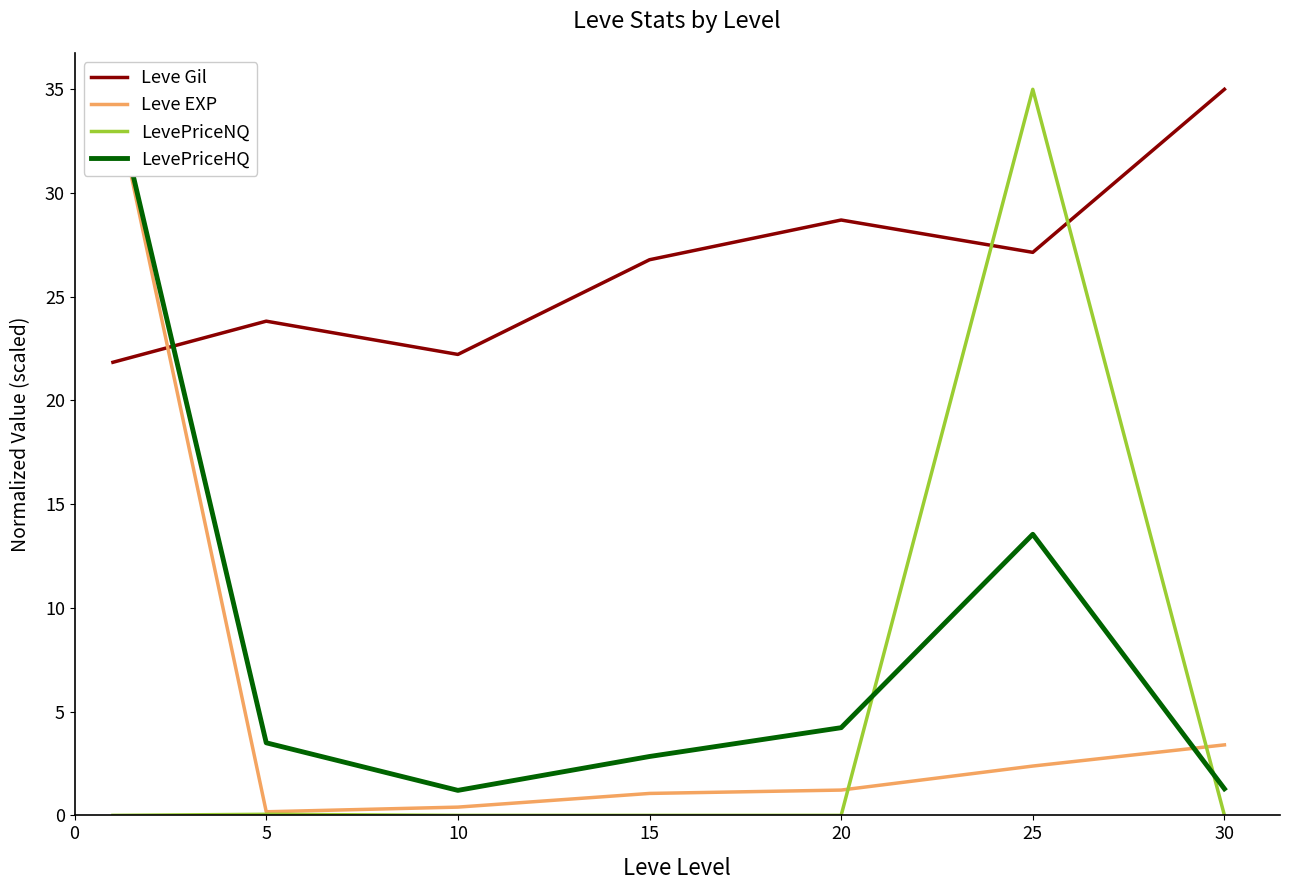

What are all the series names shown in the legend?

Leve Gil, Leve EXP, LevePriceNQ, LevePriceHQ